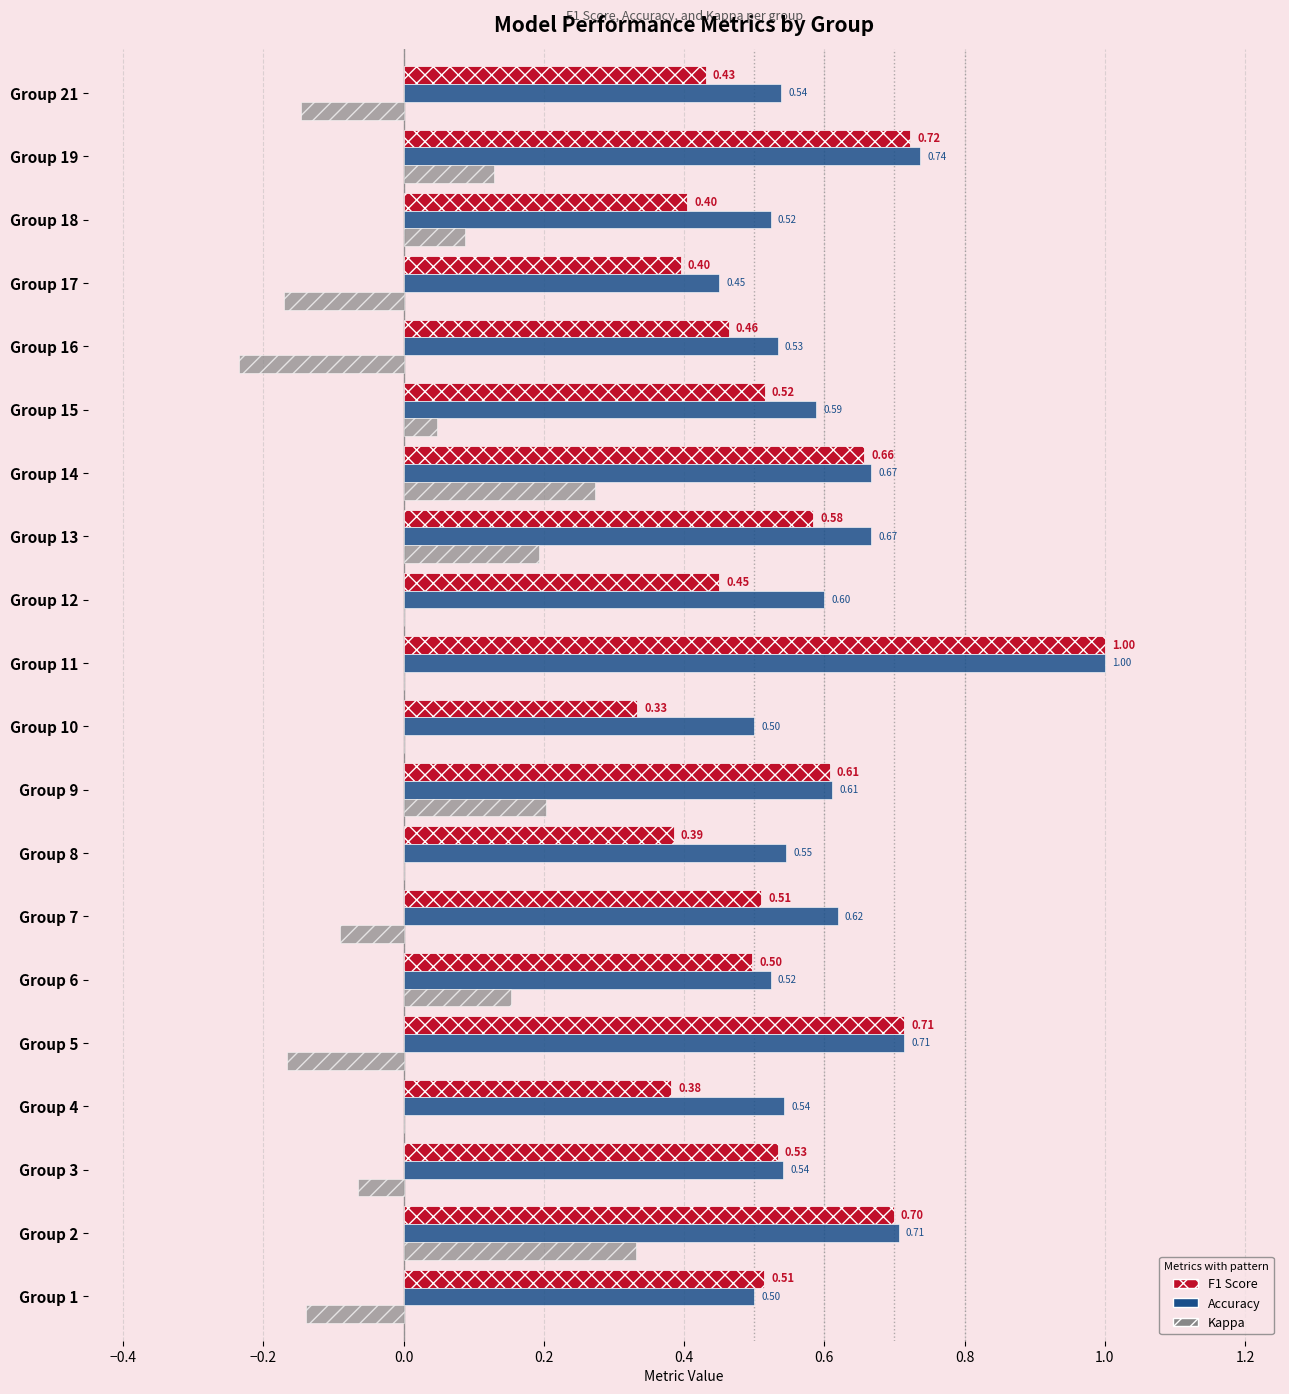

Which series has the largest total across all categories?

Accuracy